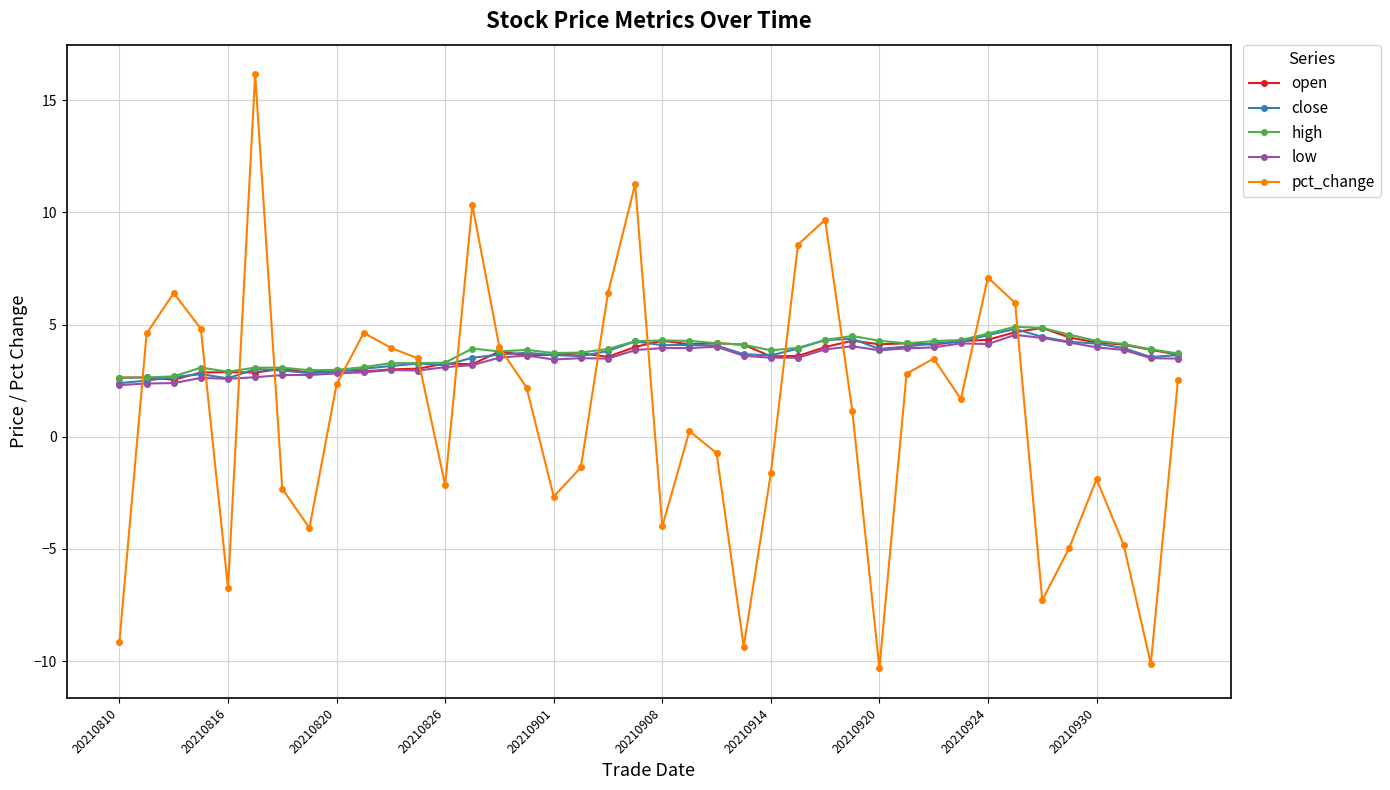

Which series has the largest range (max minus min)?

pct_change